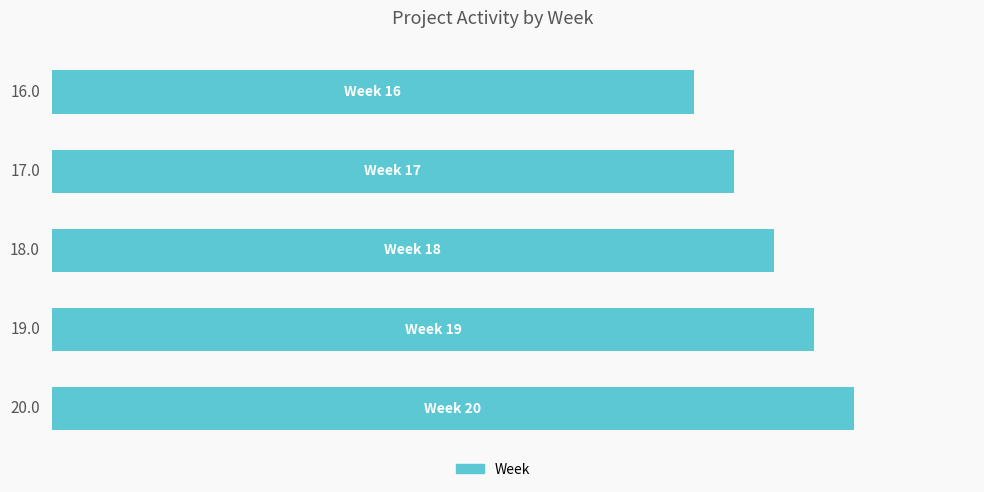

What is the smallest value displayed?

16